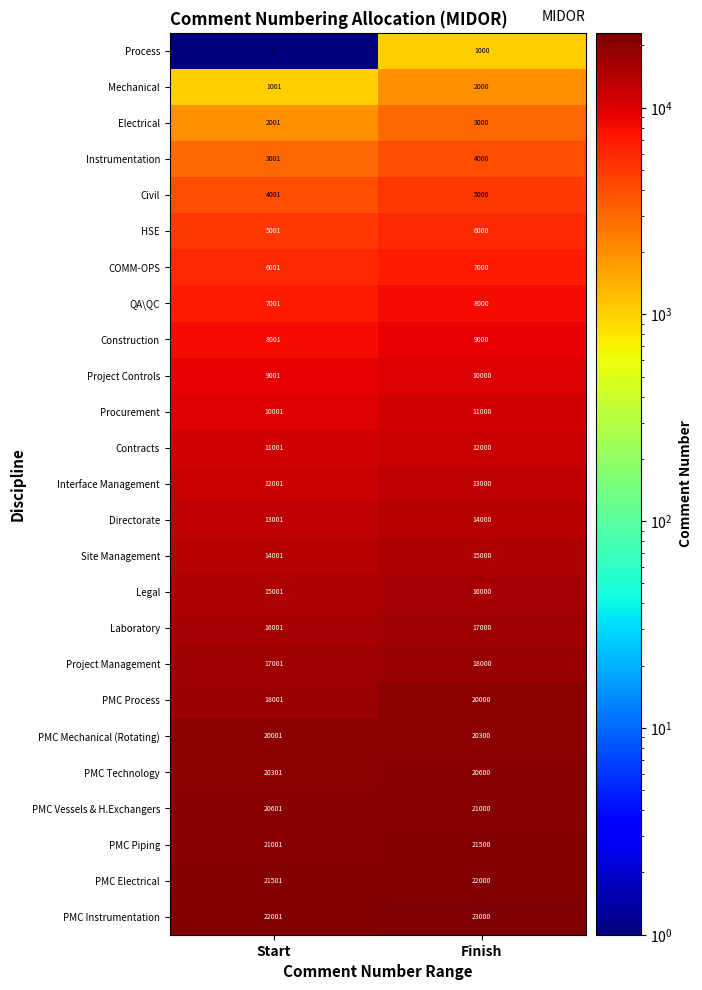

At which category does the chart reach its peak across all series?

Finish